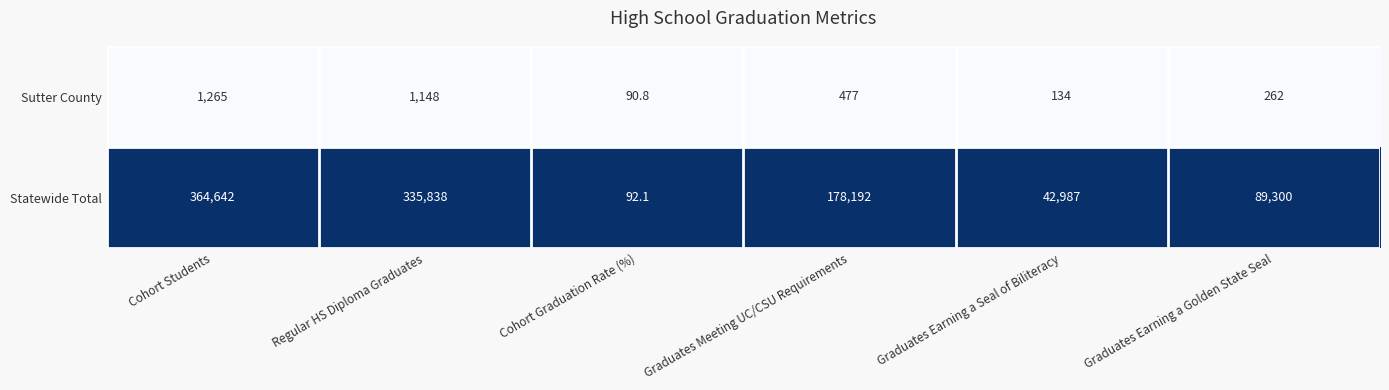

Rank the series by their maximum value, from highest to lowest.

Statewide Total, Sutter County